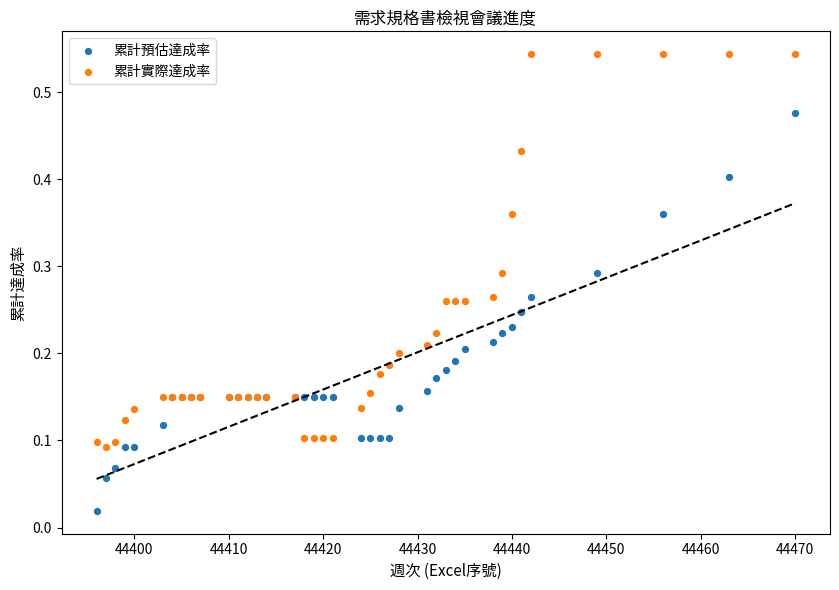

Which series reaches the maximum Y coordinate?

累計實際達成率